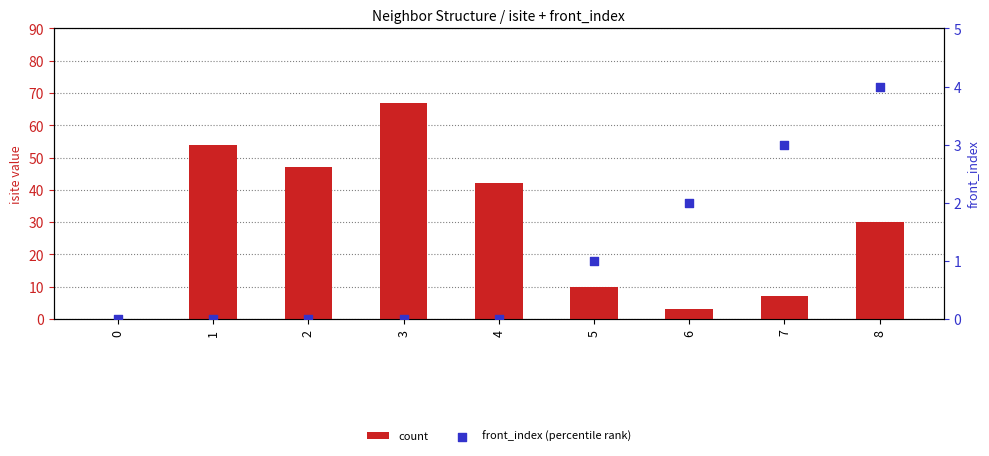

Is the value of count at 1 greater than the value of front_index (percentile rank) at 7?

Yes